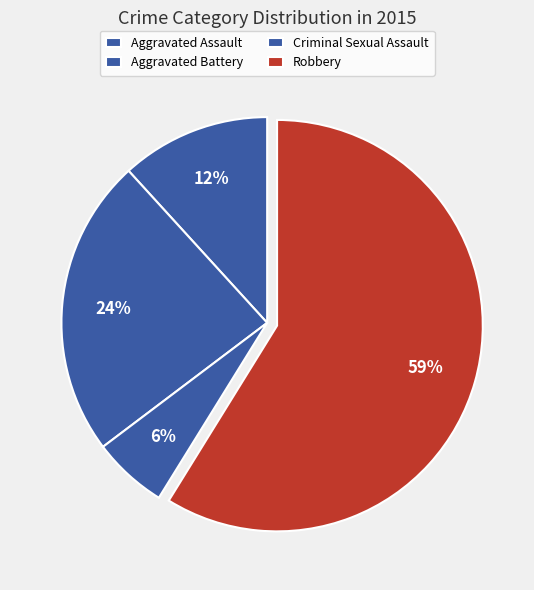

Is it true that Aggravated Assault is 6% of the pie?

False